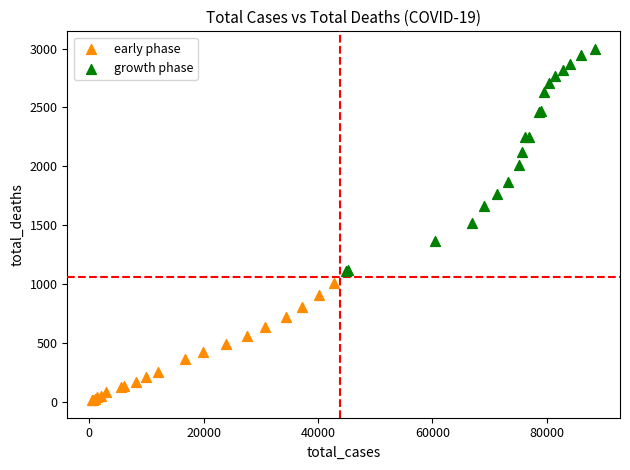

Which series contains the highest Y value?

growth phase